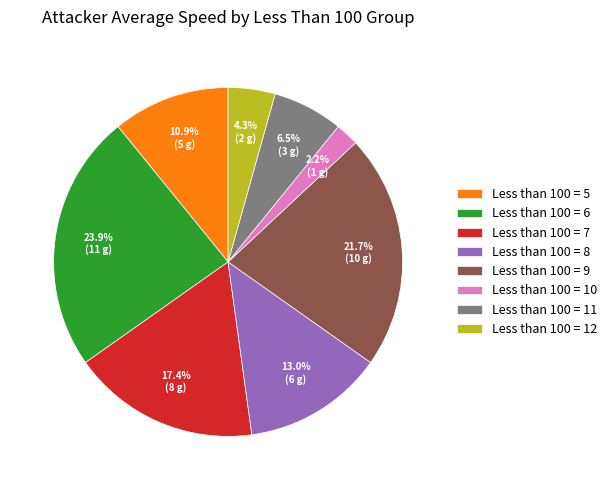

Rank the categories by value from lowest to highest.

Less than 100 = 10, Less than 100 = 12, Less than 100 = 11, Less than 100 = 5, Less than 100 = 8, Less than 100 = 7, Less than 100 = 9, Less than 100 = 6